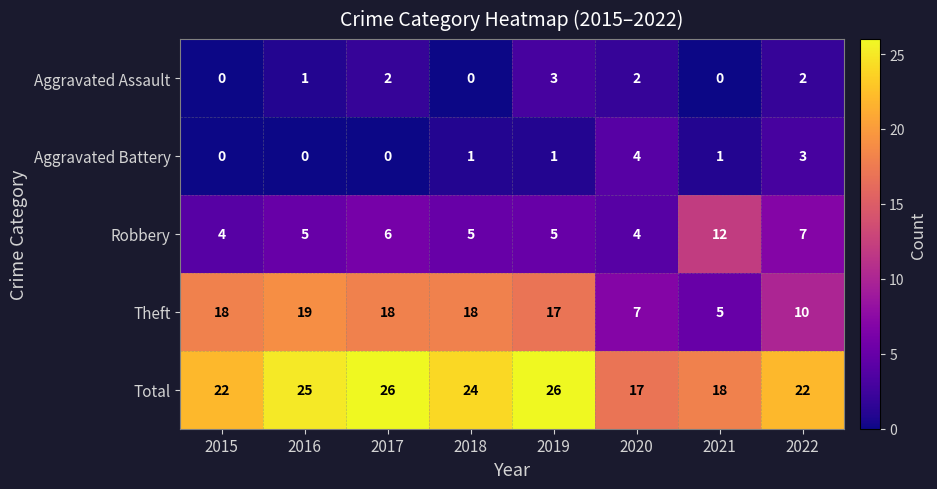

What is the difference between the maximum and minimum values in the Aggravated Battery series?

4